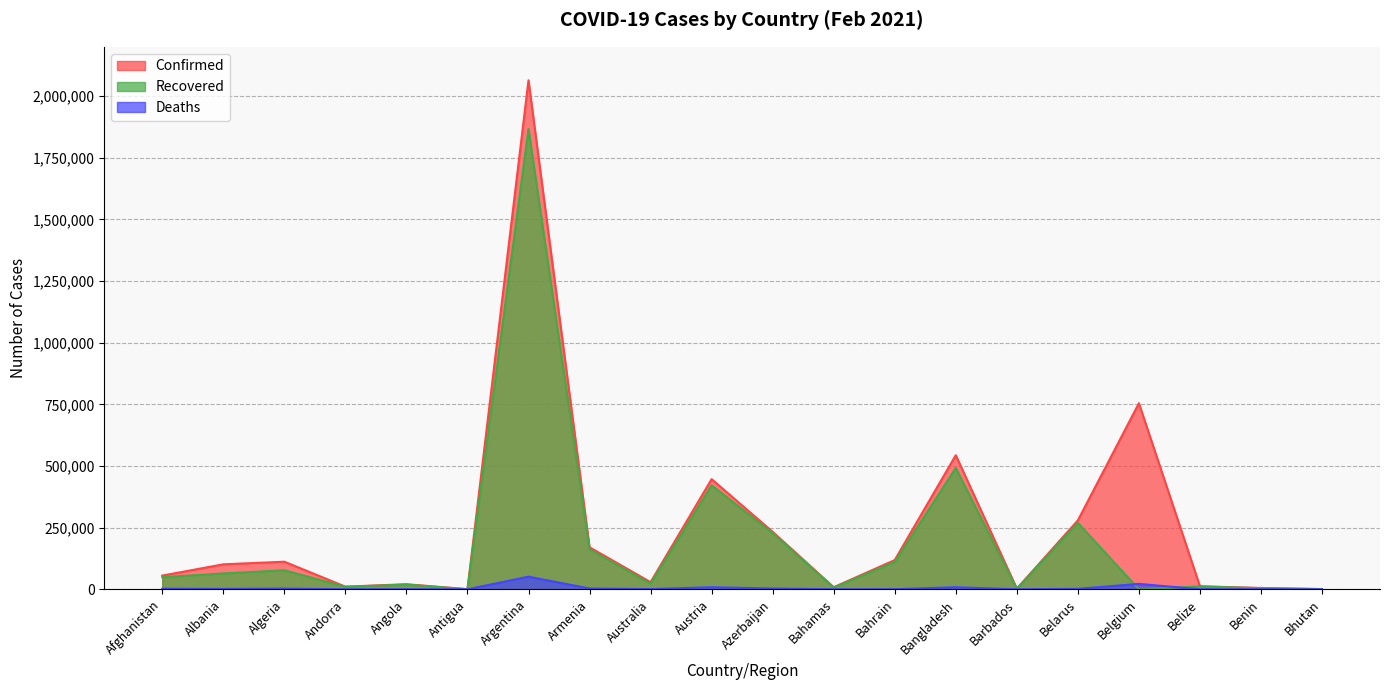

True or false: Recovered has more than 0 interior local peaks.

True